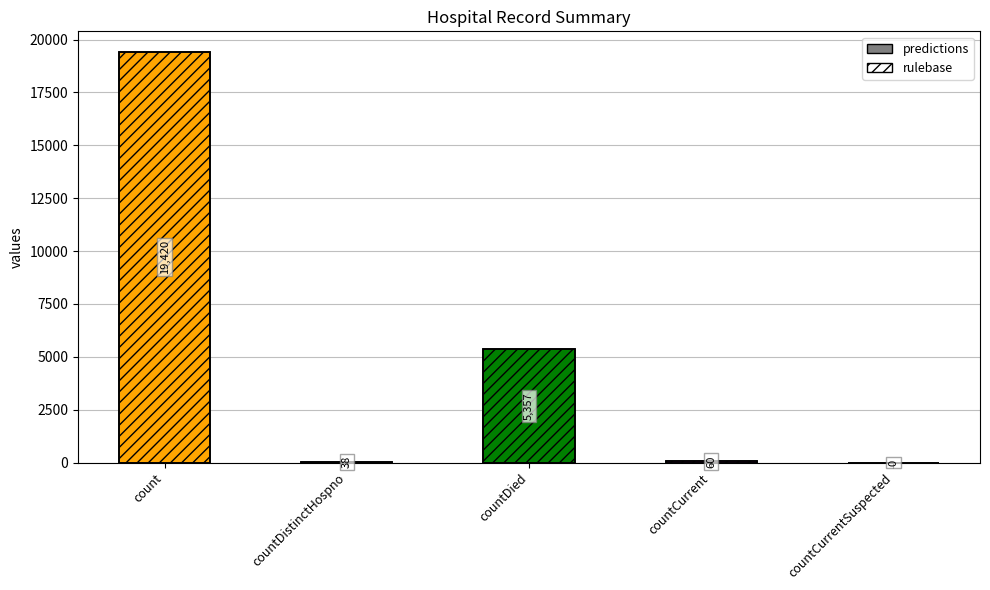

What is the difference between the second highest and second lowest values in the predictions series?

5319